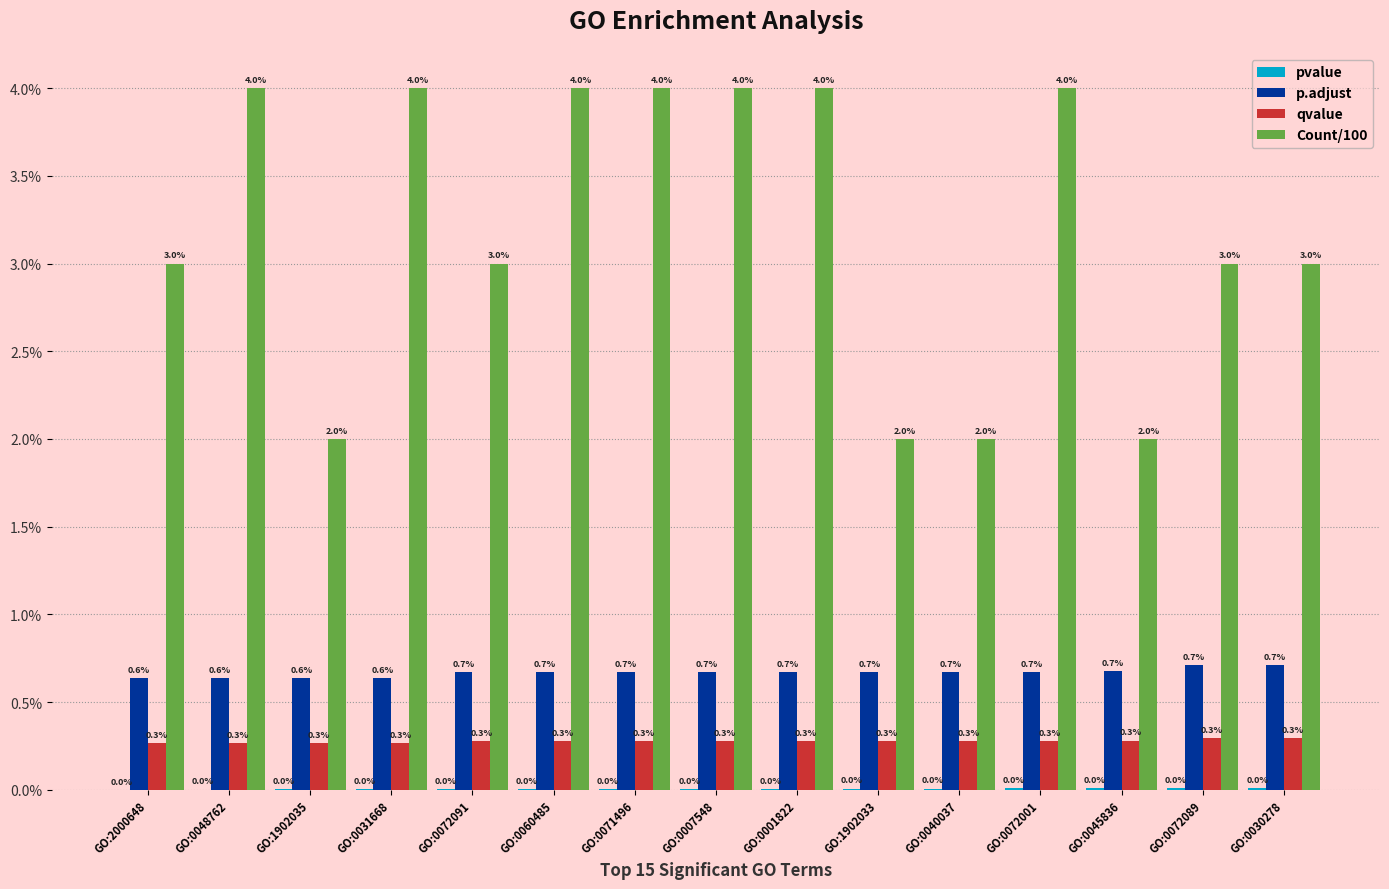

True or false: Count/100 has a value of 0.0 at GO:1902035.

False